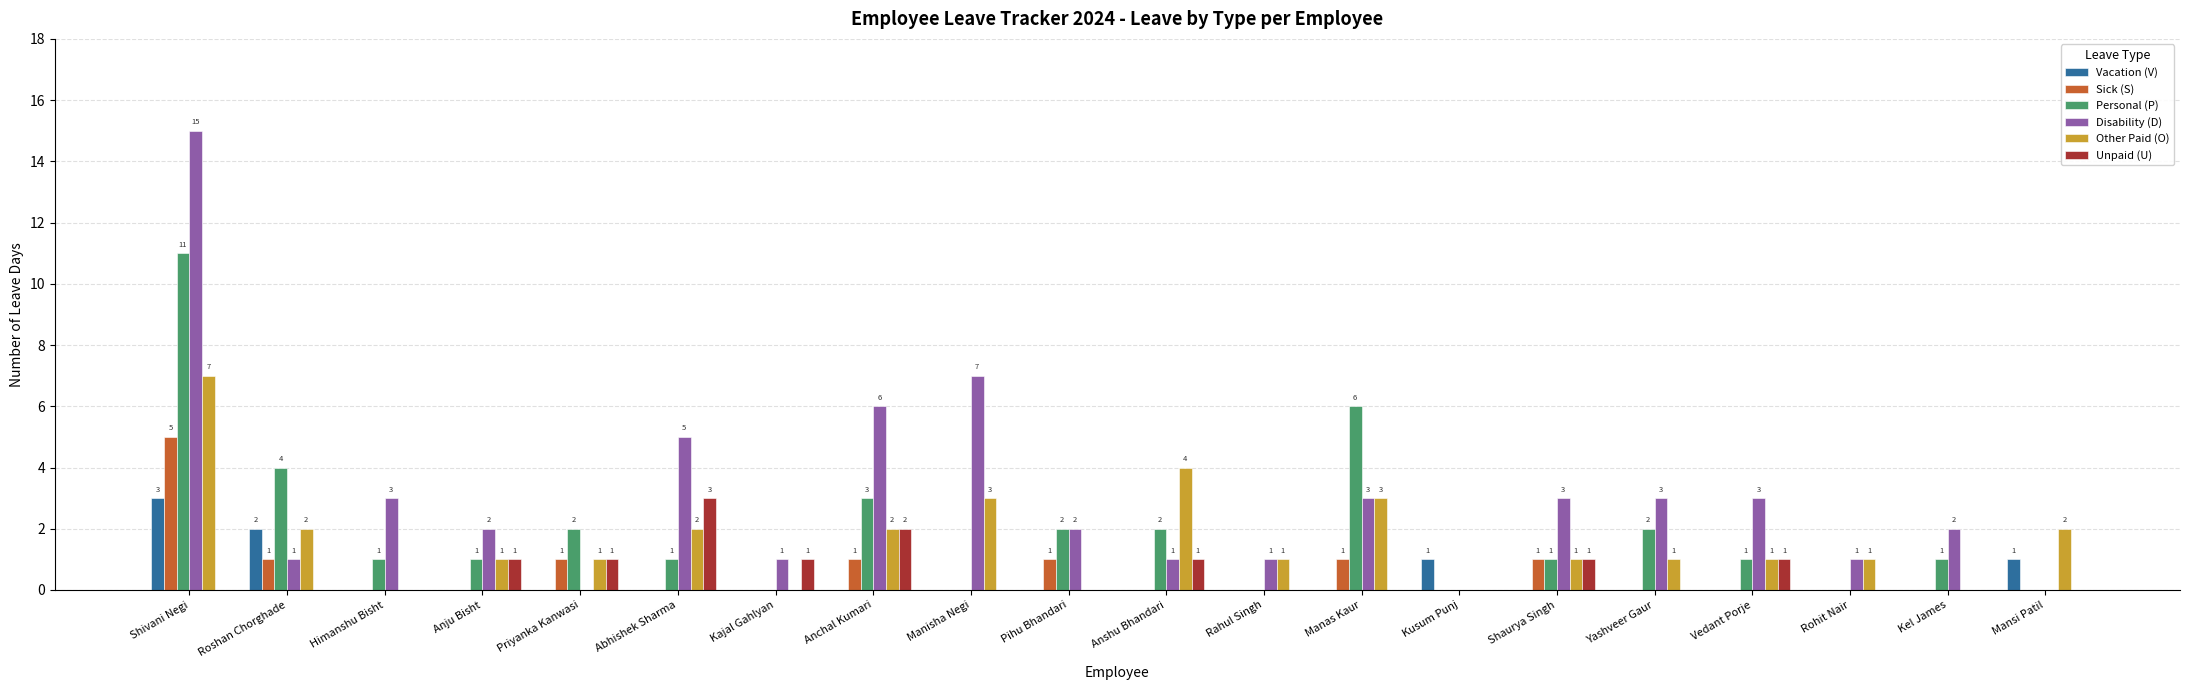

What are all the series names shown in the legend?

Vacation (V), Sick (S), Personal (P), Disability (D), Other Paid (O), Unpaid (U)